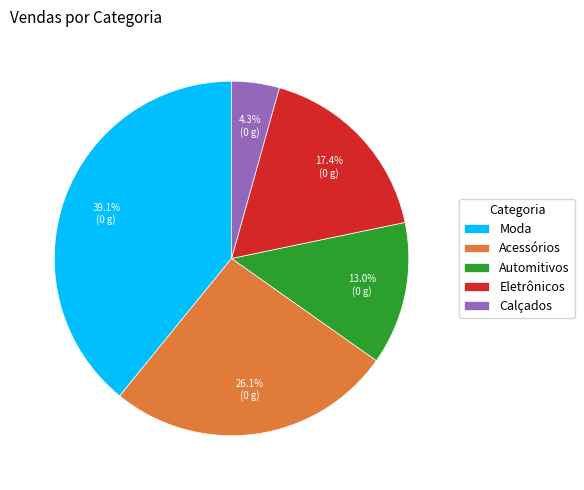

How many segments does this pie chart have?

5